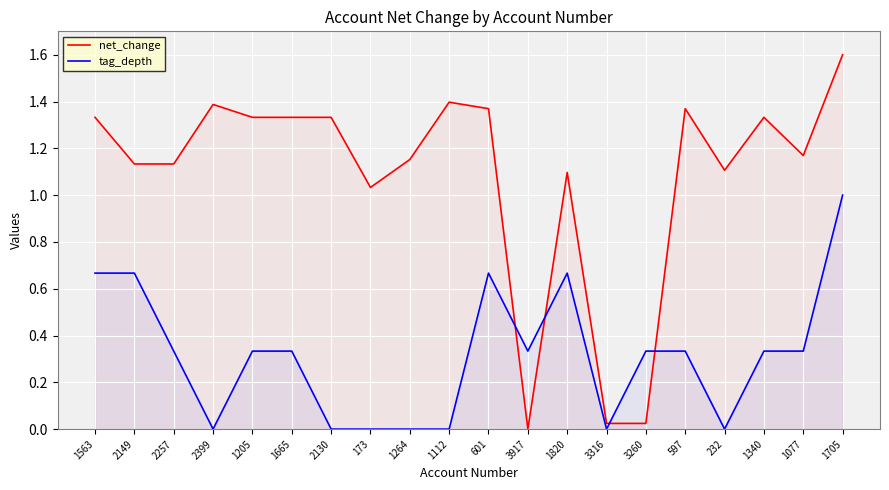

How many series are shown in this chart?

2